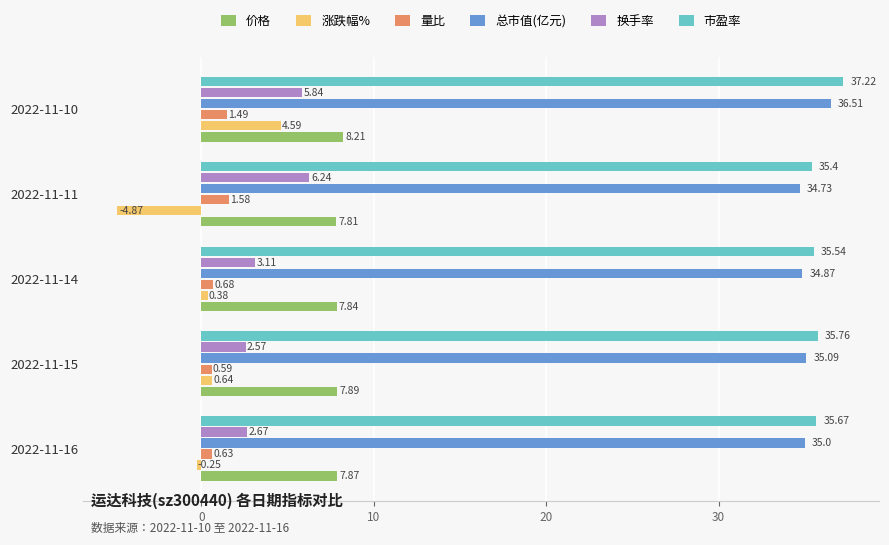

Is the value of 总市值(亿元) at 2022-11-16 greater than the value of 市盈率 at 2022-11-14?

No